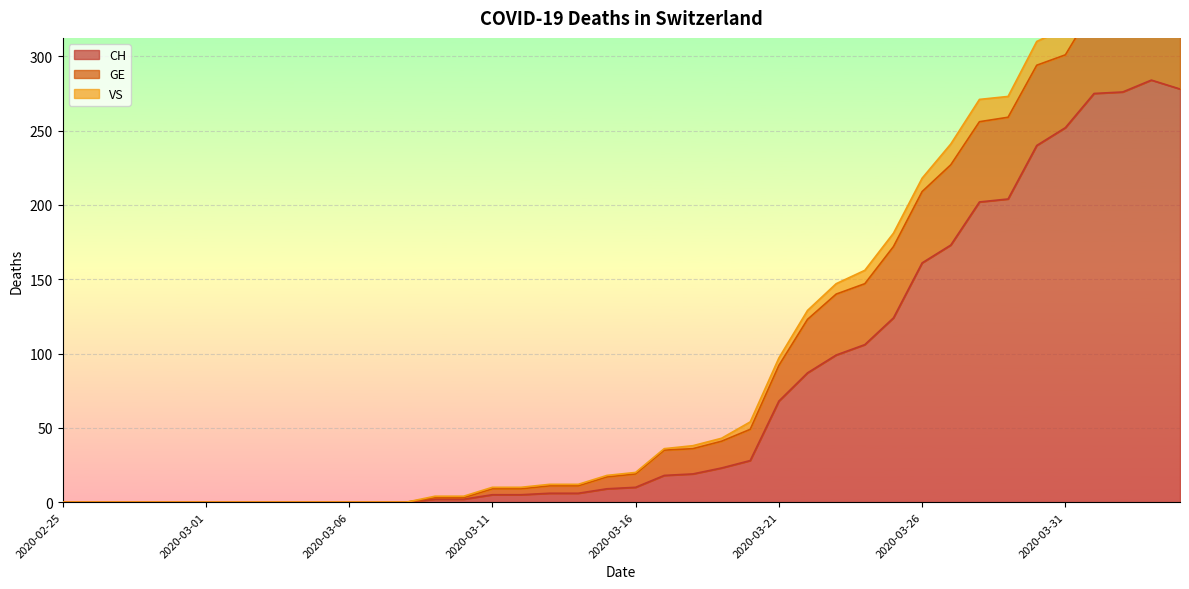

What position from the left is 2020-03-20?

25